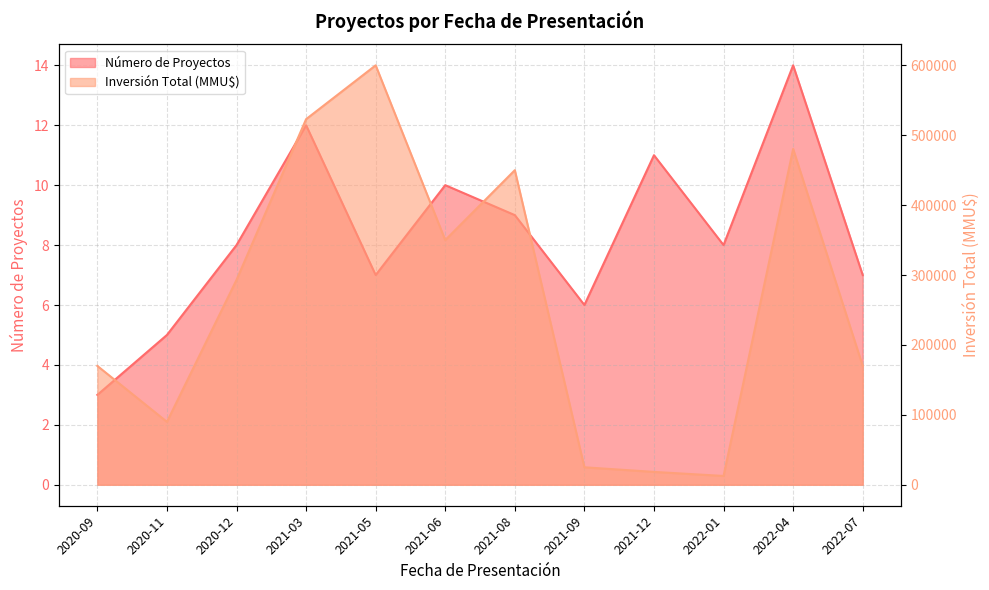

What is the spread (max minus min) of values at 2020-12?

292992